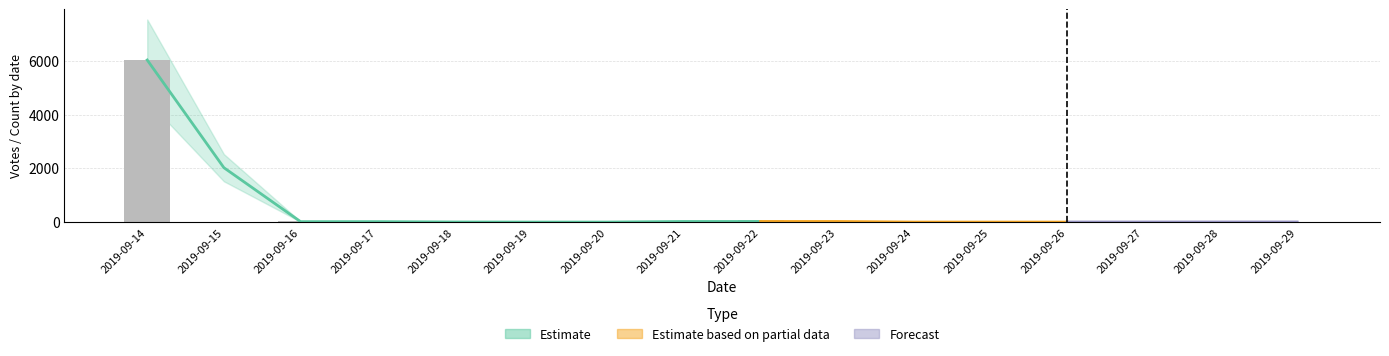

What is the difference between the maximum and second lowest values?

6033